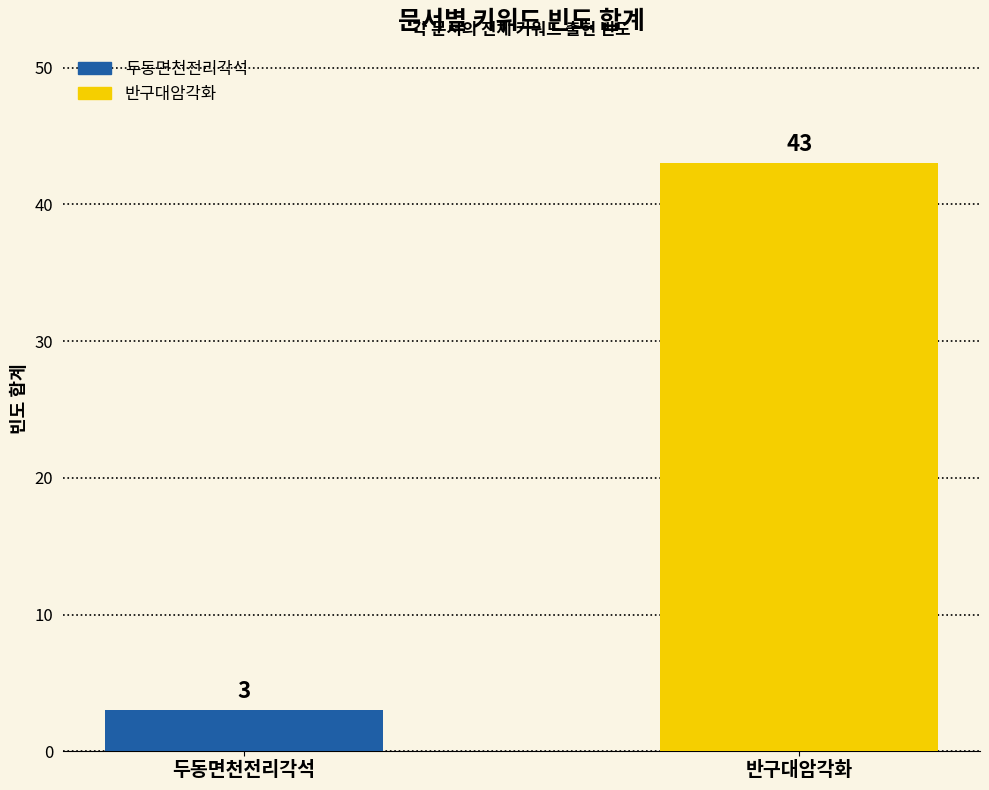

Reading left to right, transcribe all the data shown in this chart.

두동면천전리각석=3	반구대암각화=43